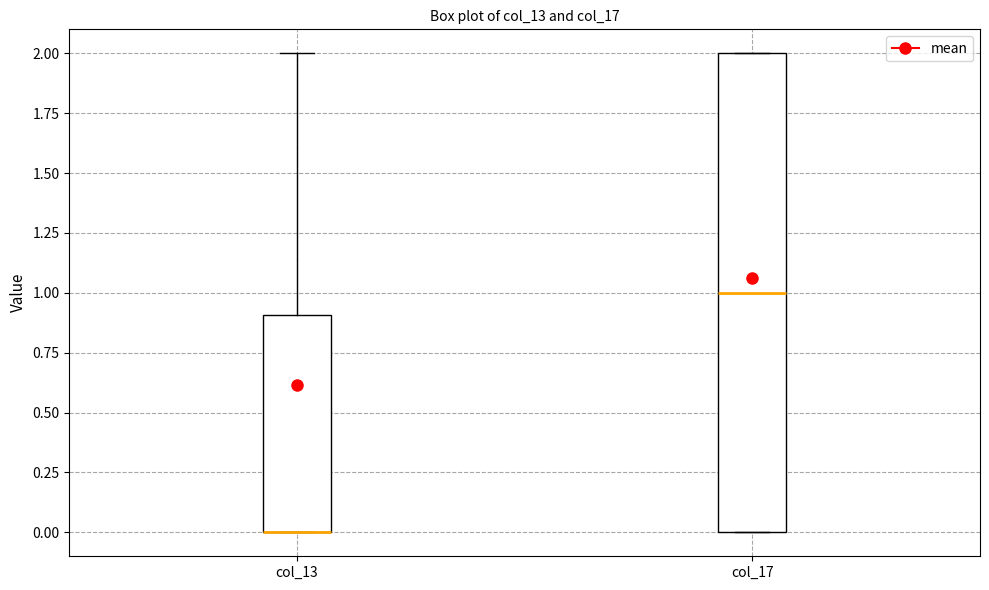

Reading left to right, transcribe this box plot: for each box, give where its median line is, the range the box spans, and where its two whiskers end, as read against the y-axis. The values are not printed on the chart, so give them approximately, as read against the axis.

col_13: median 0.0 (drawn on the box's lower edge), box 0.0 to 0.9, whiskers 0.0 to 2.0
col_17: median 1.0, box 0.0 to 2.0, whiskers 0.0 to 2.0